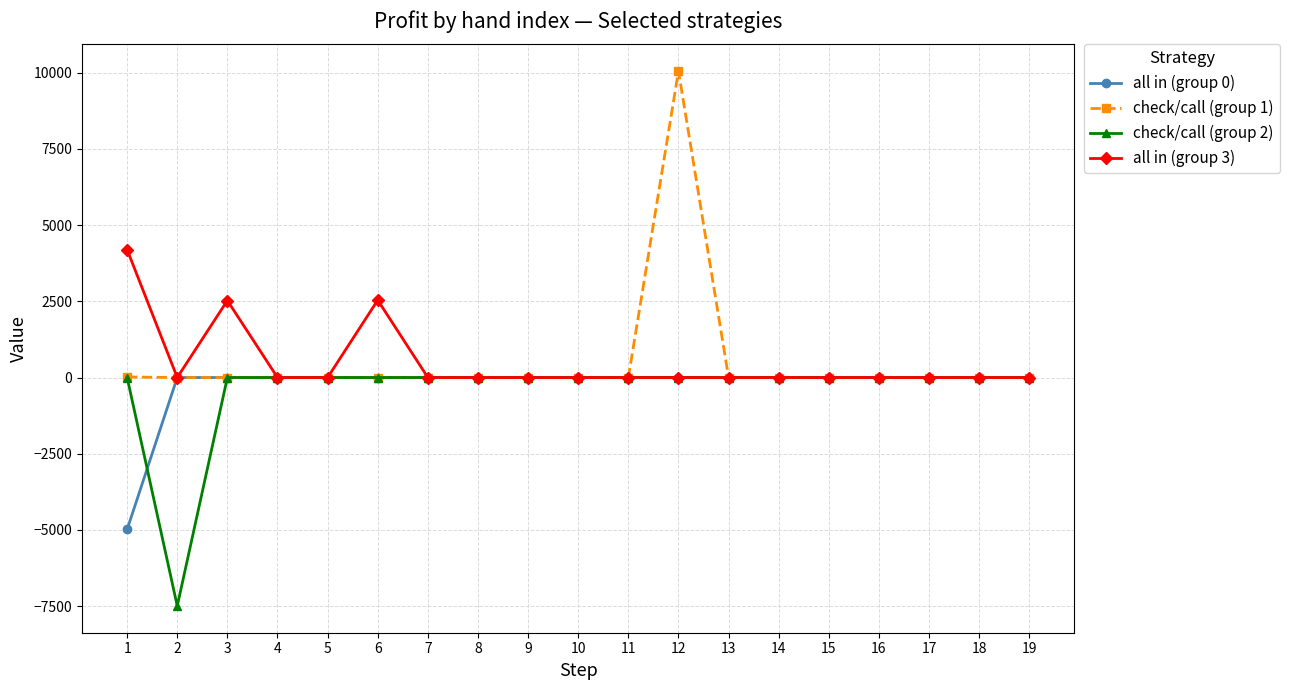

What is the sum of all check/call (group 2) values?

-7492